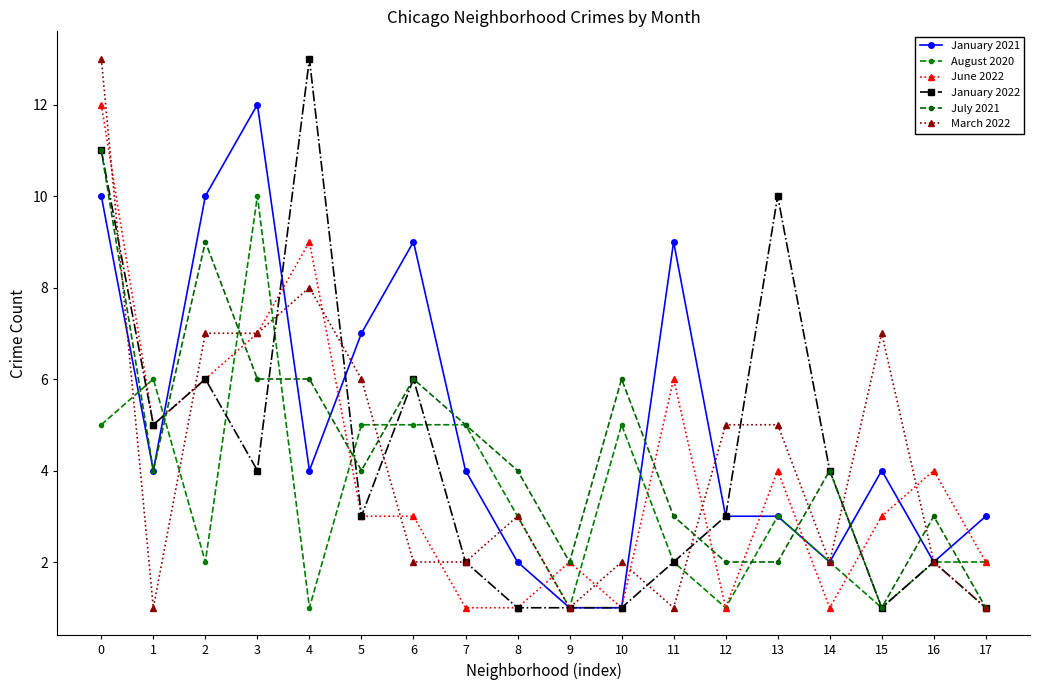

What is the value of the March 2022 point at the 6th from the left?

6